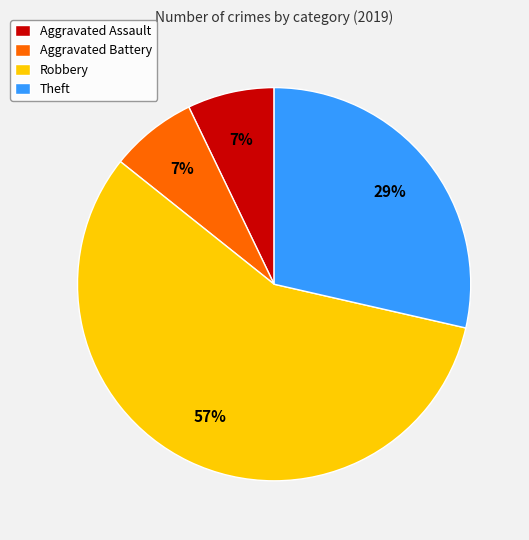

To the nearest percent, what portion does Theft represent?

29%